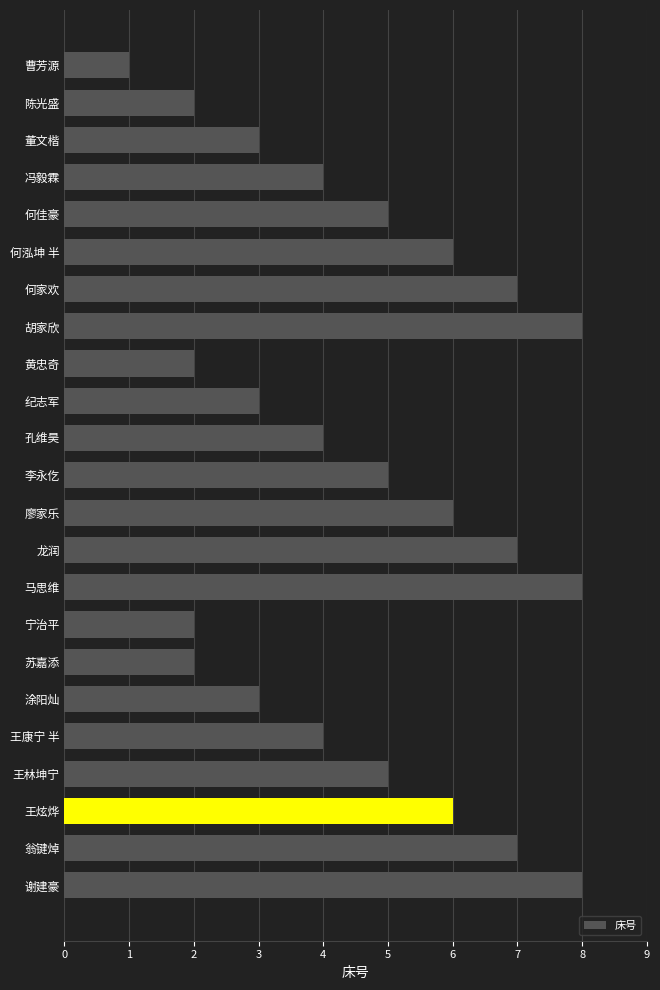

Reading top to bottom, list all the values displayed in this chart.

1	2	3	4	5	6	7	8	2	3	4	5	6	7	8	2	2	3	4	5	6	7	8